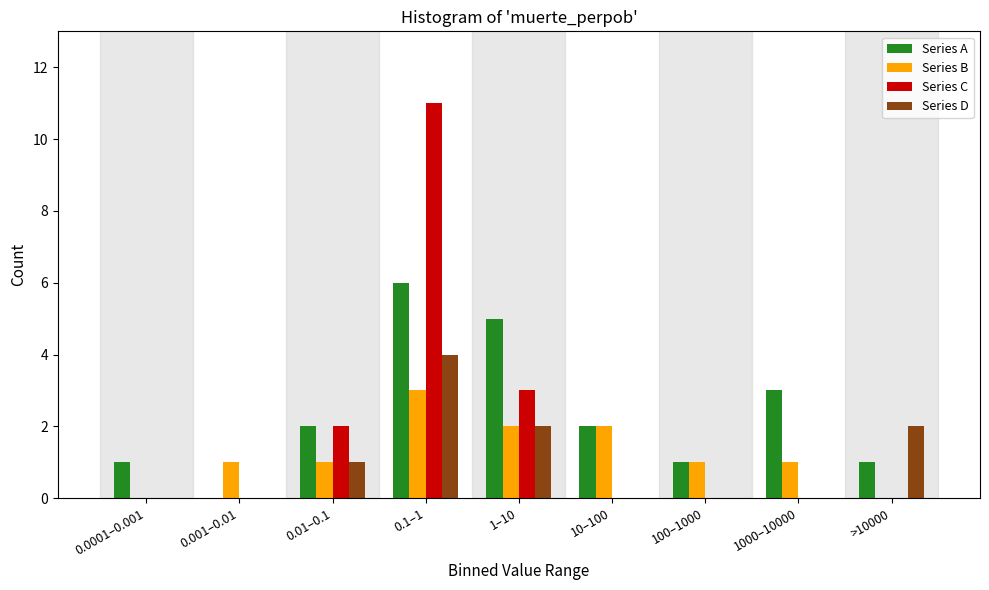

Between 0.001–0.01 and 0.1–1, which series saw the biggest shift?

Series C